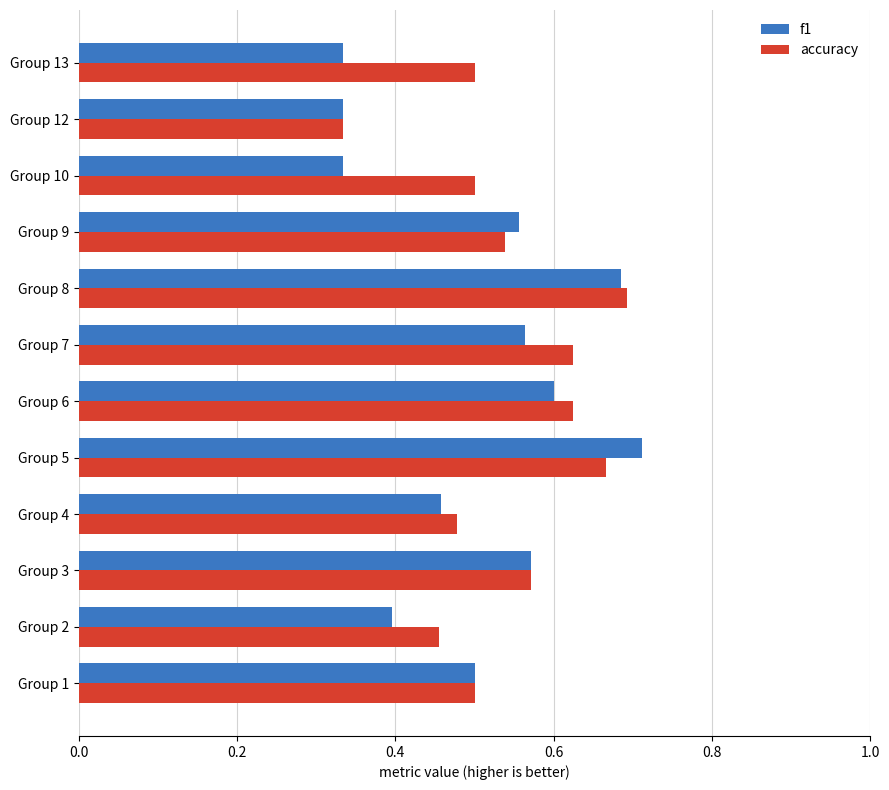

At how many categories does at least one series exceed 0?

12